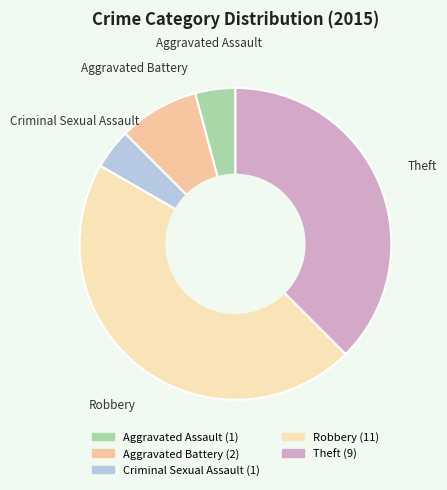

Which category has the biggest portion of the pie?

Robbery